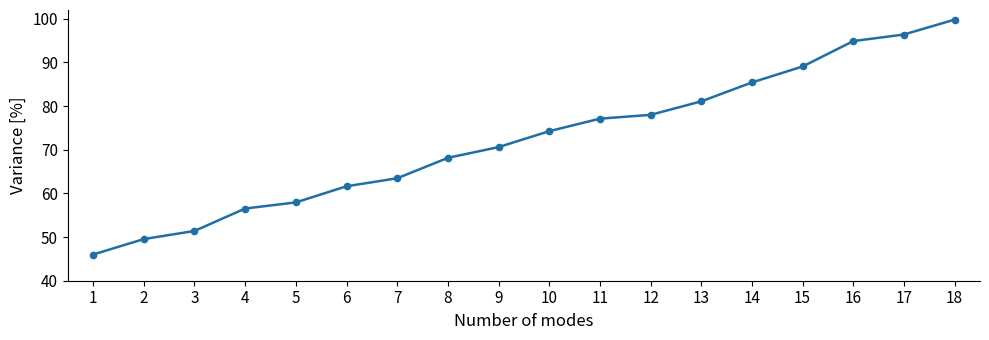

At which category does the chart reach its minimum across all series?

1